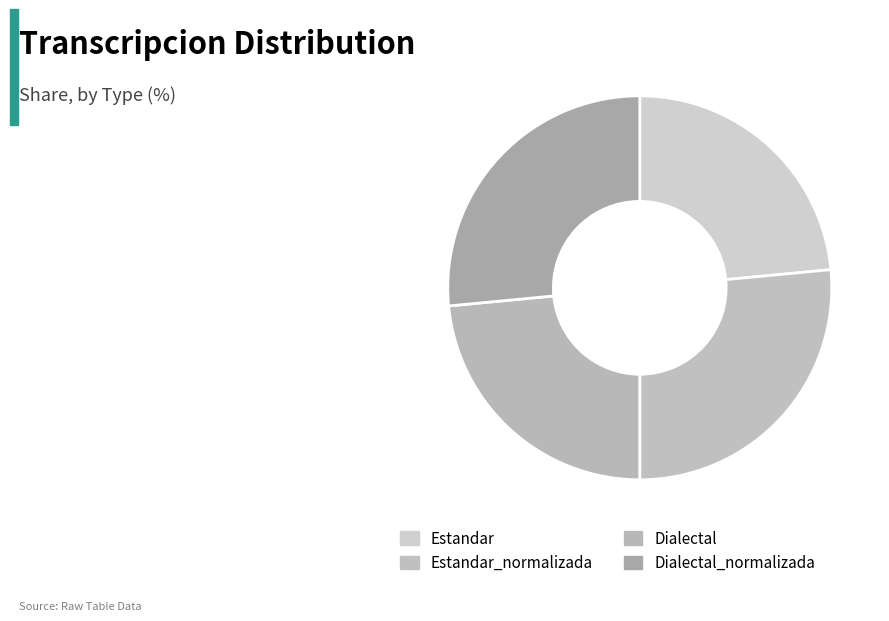

Is it true that Dialectal is 37% of the pie?

False